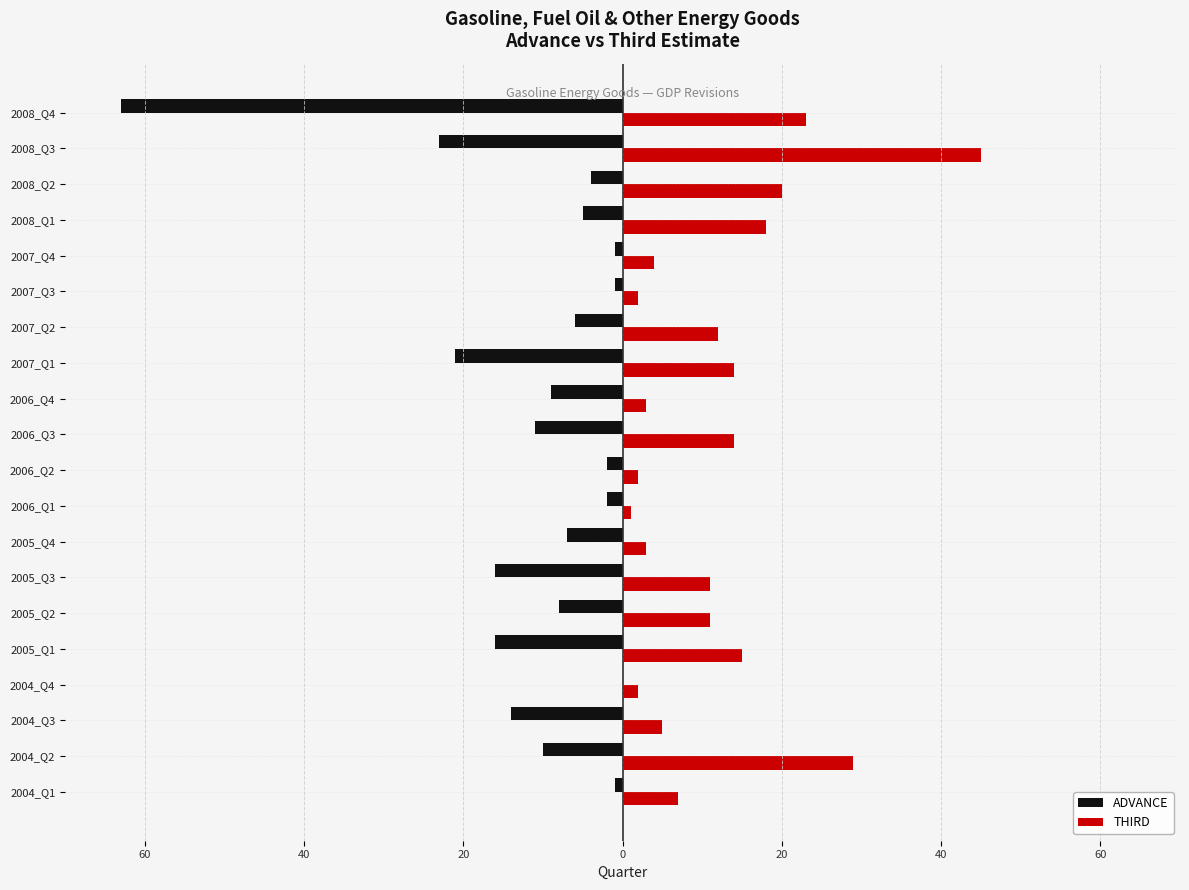

What are all the series names shown in the legend?

ADVANCE, THIRD